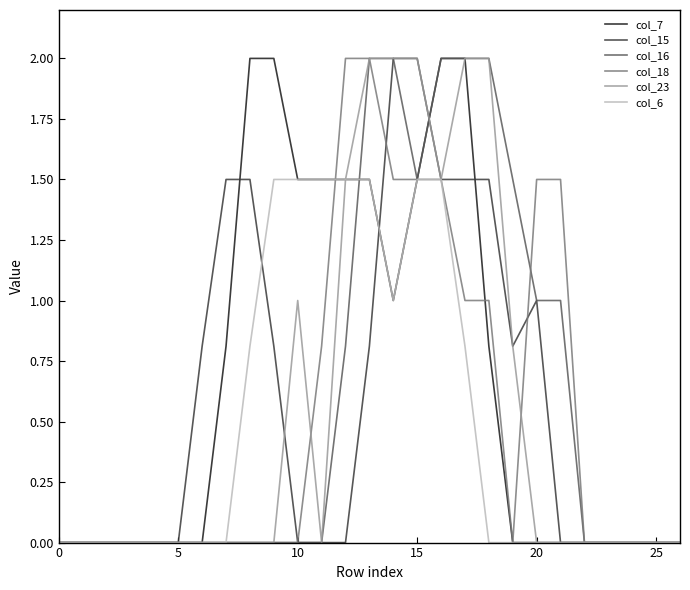

What is the maximum value for col_7?

2.0